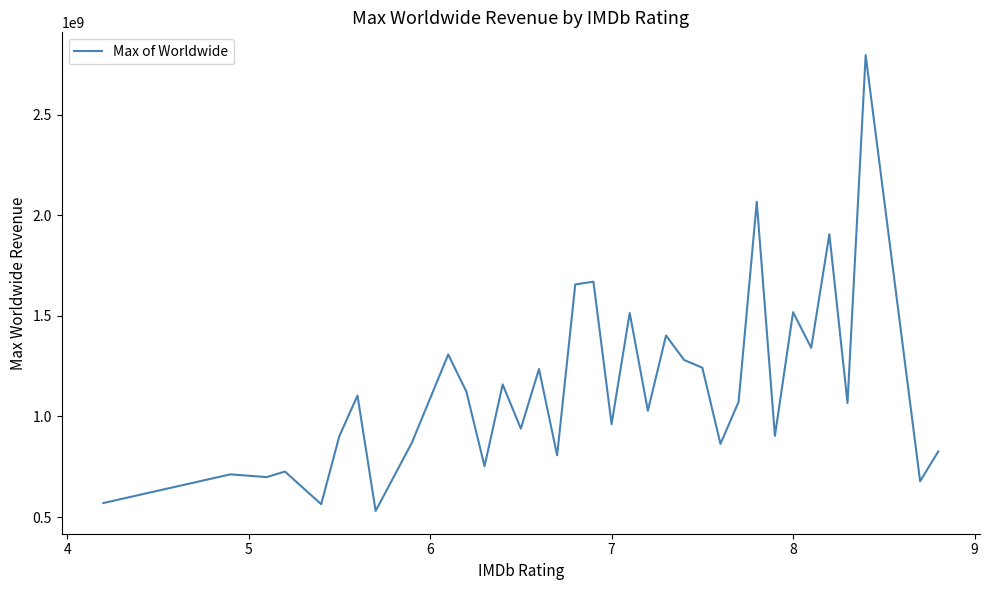

How many series are shown in this chart?

1